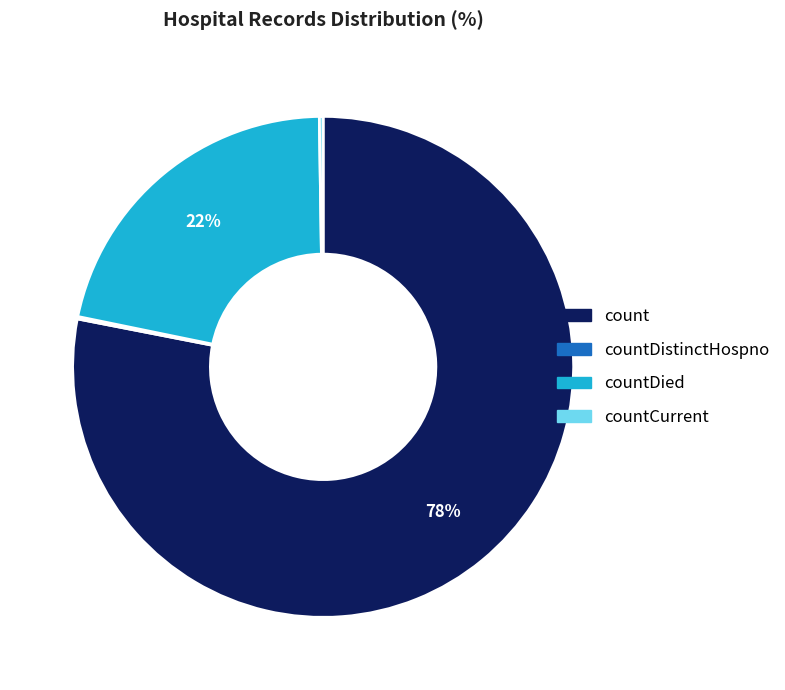

Is there a majority slice in this chart?

Yes